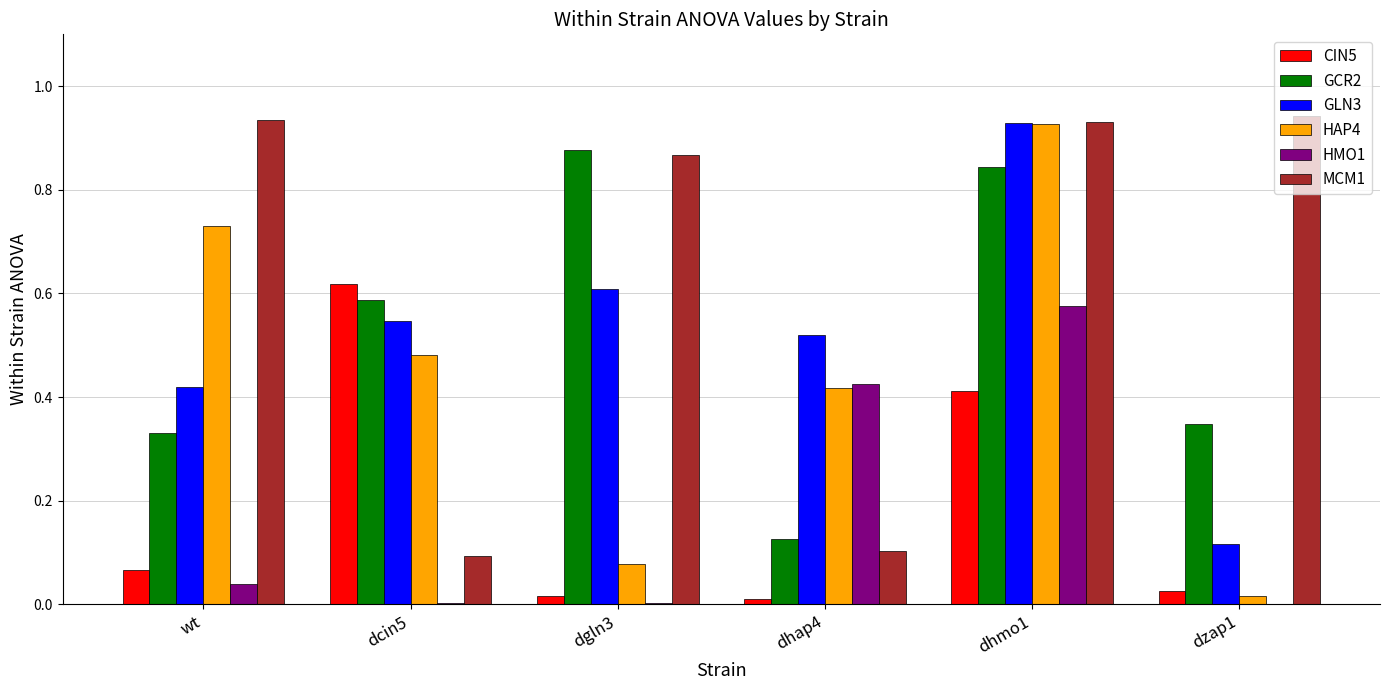

Is it true that HMO1 equals 0.6 at dhap4?

False